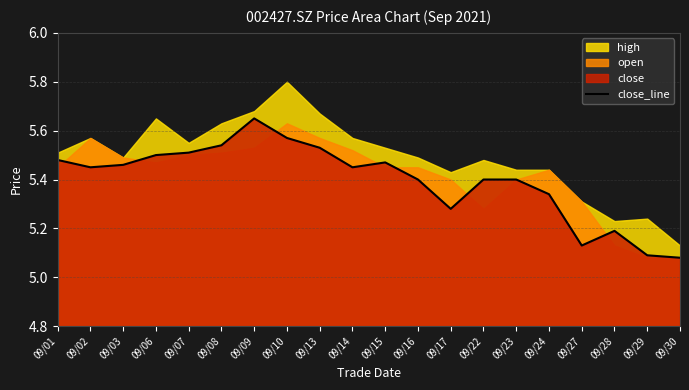

At which label does close_line reach its peak?

09/09